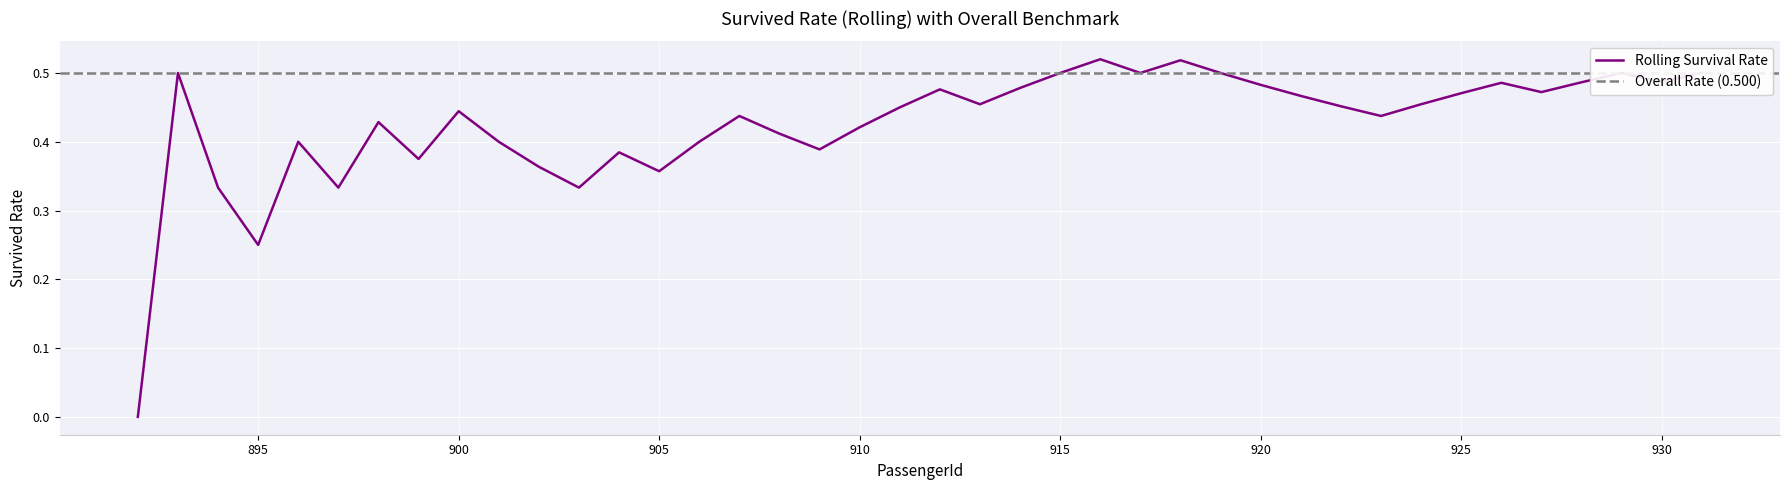

List the labels in order of value, smallest first.

892, 895, 894, 897, 903, 905, 902, 899, 904, 909, 896, 901, 906, 908, 910, 898, 907, 923, 900, 911, 922, 913, 924, 921, 925, 927, 912, 914, 920, 926, 928, 930, 893, 915, 917, 919, 929, 931, 918, 916